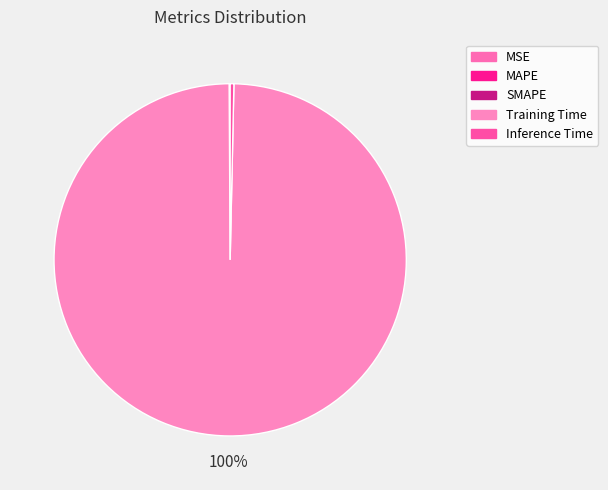

How many slices are in this pie chart?

5